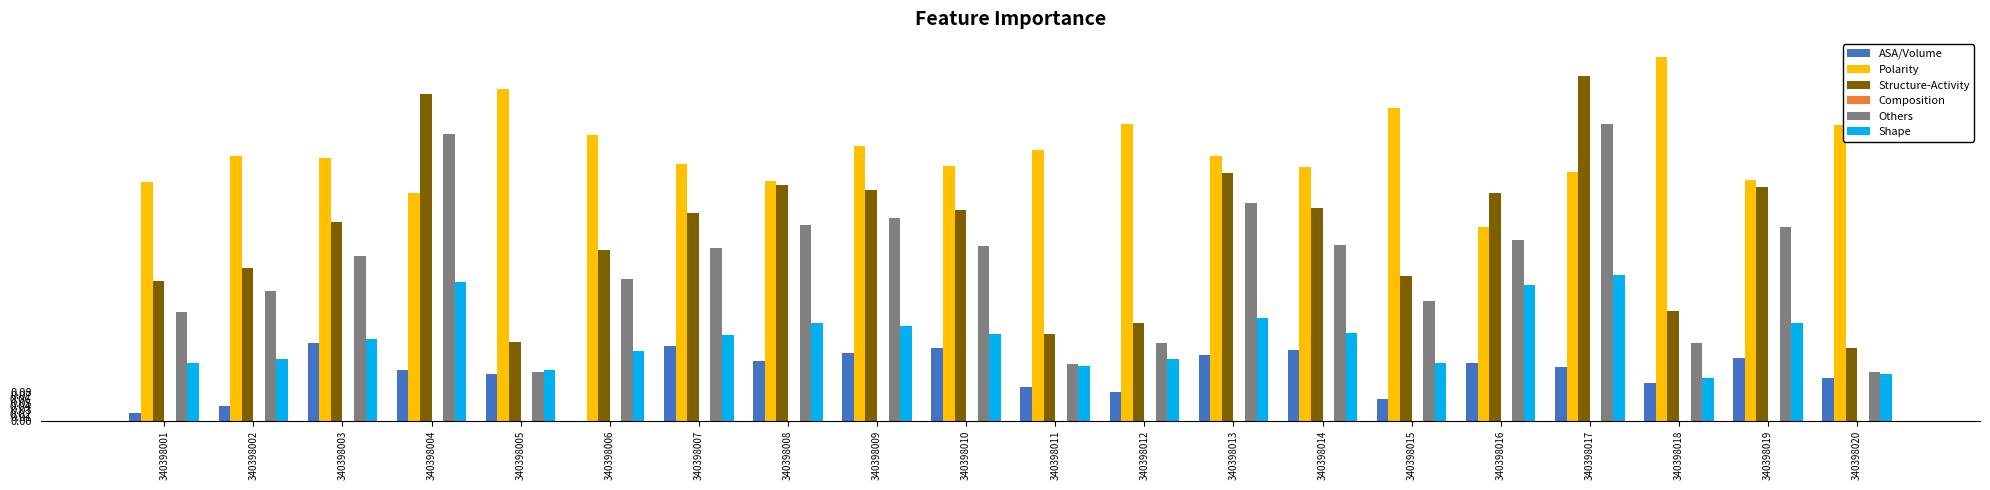

How many data points does each series have?

20